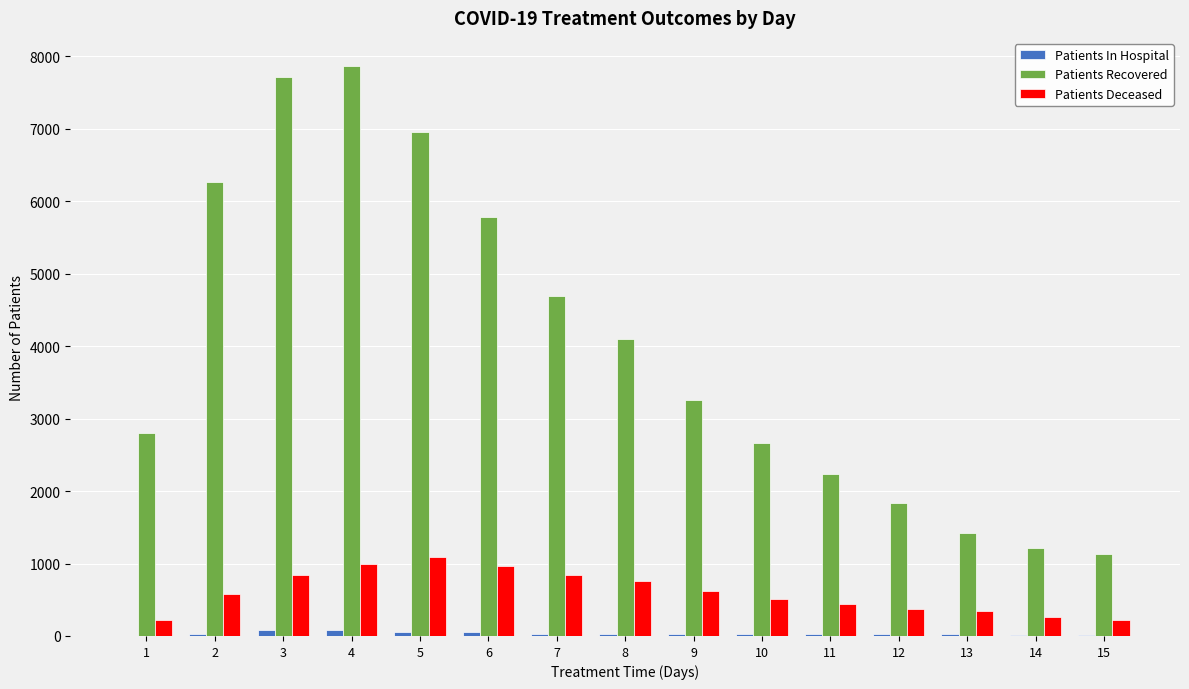

Is the value of Patients Recovered at 13 greater than the value of Patients Deceased at 2?

Yes